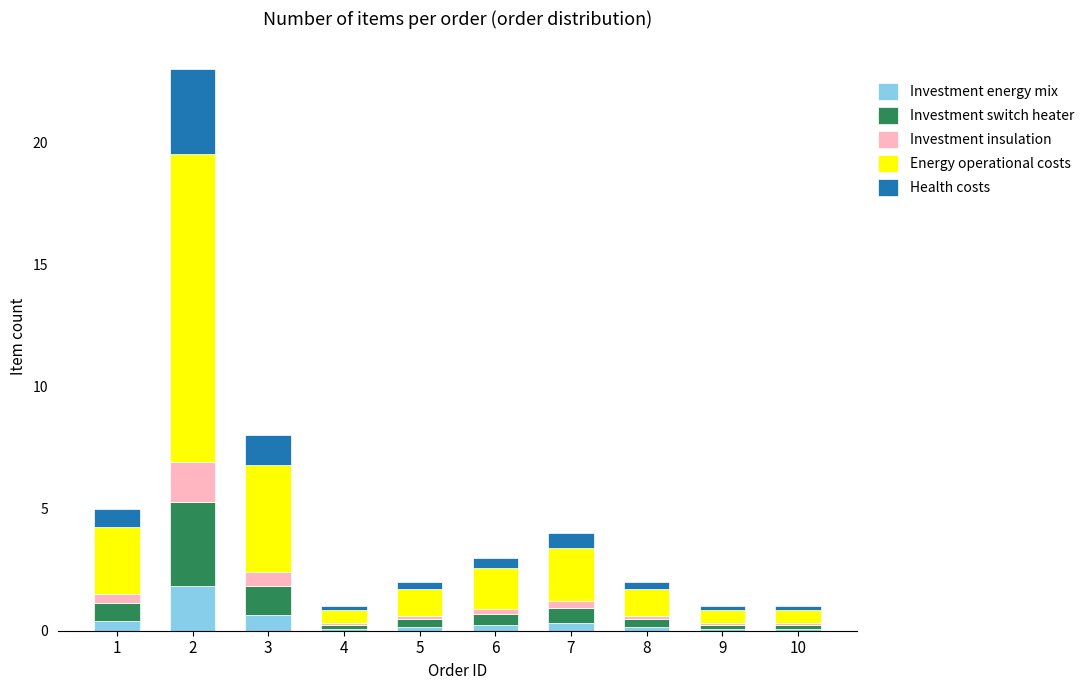

What is the sum of all Investment energy mix values?

4.0